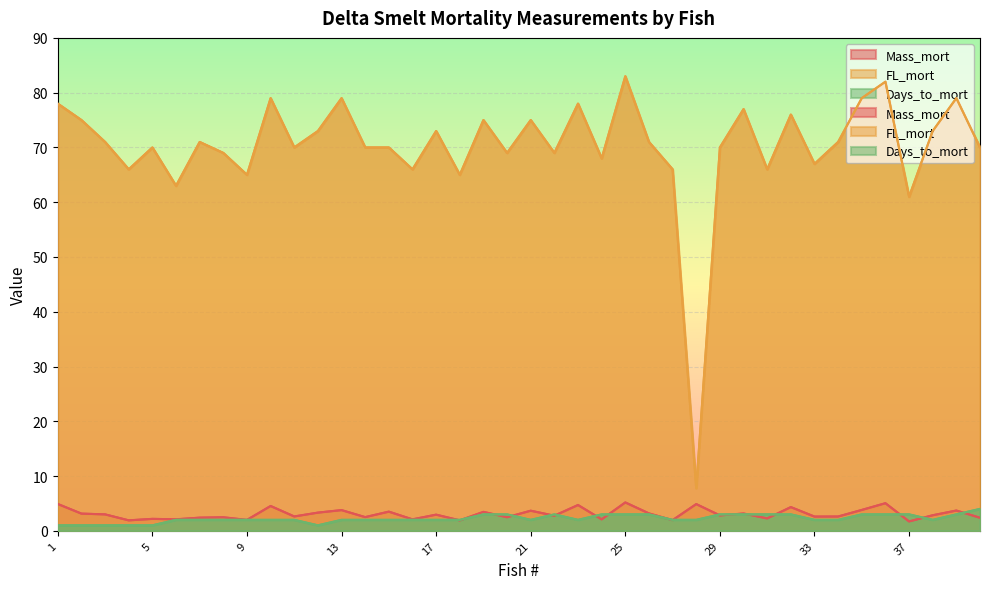

Reading left to right, what are all the values shown in this chart?

Mass_mort: 4.9	3.1	3.0	1.9	2.2	2.1	2.4	2.5	2.0	4.5	2.6	3.3	3.8	2.5	3.5	2.1	3.0	1.9	3.5	2.5	3.7	2.8	4.7	2.1	5.2	3.2	1.9	4.9	2.8	3.2	2.3	4.3	2.6	2.6	3.8	5.0	1.7	2.8	3.7	2.4
FL_mort: 78.0	75.0	71.0	66.0	70.0	63.0	71.0	69.0	65.0	79.0	70.0	73.0	79.0	70.0	70.0	66.0	73.0	65.0	75.0	69.0	75.0	69.0	78.0	68.0	83.0	71.0	66.0	7.8	70.0	77.0	66.0	76.0	67.0	71.0	79.0	82.0	61.0	73.0	79.0	70.0
Days_to_mort: 1.0	1.0	1.0	1.0	1.0	2.0	2.0	2.0	2.0	2.0	2.0	1.0	2.0	2.0	2.0	2.0	2.0	2.0	3.0	3.0	2.0	3.0	2.0	3.0	3.0	3.0	2.0	2.0	3.0	3.0	3.0	3.0	2.0	2.0	3.0	3.0	3.0	2.0	3.0	4.0